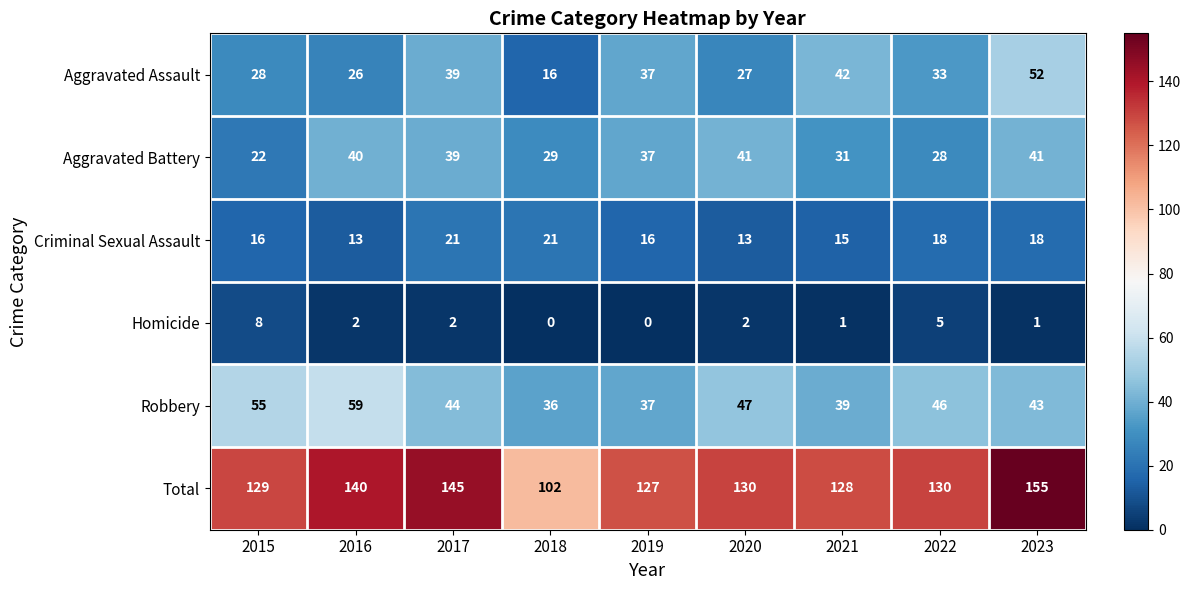

What is the difference between the Criminal Sexual Assault values at 2018 and 2020?

8